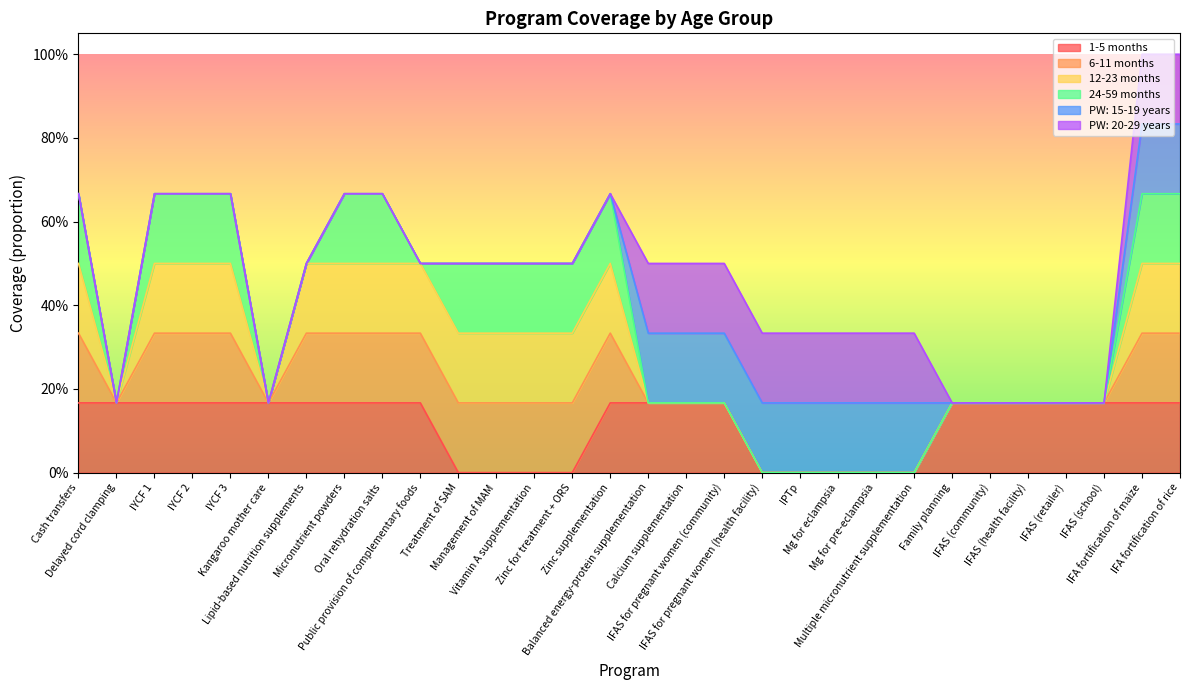

How many lines are shown in the chart?

6